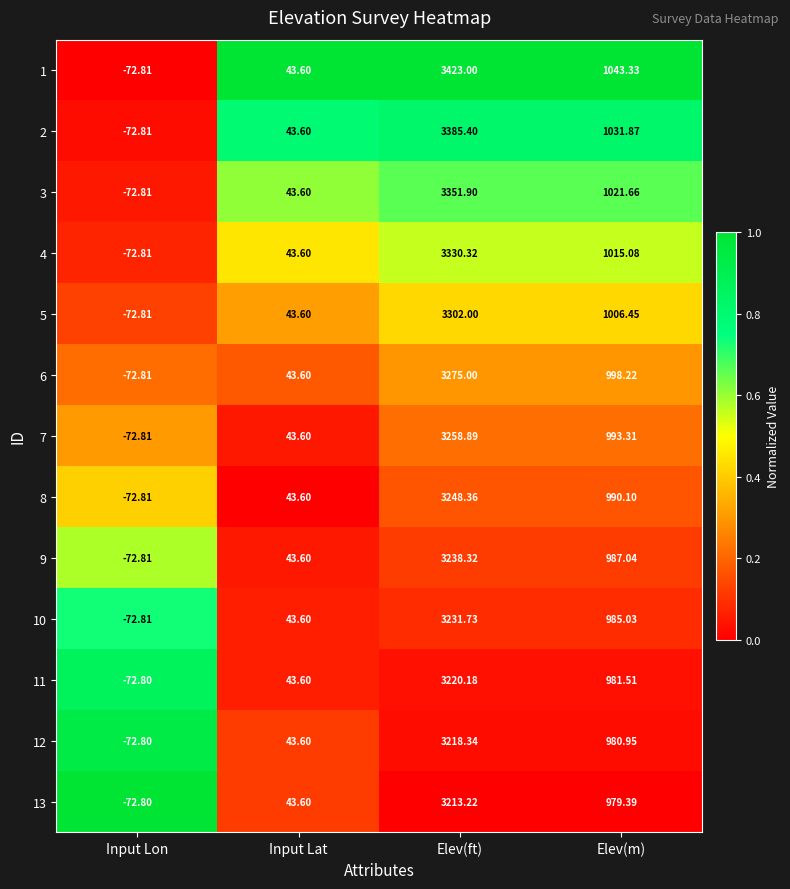

Where does the 2 series first go above 1031?

Elev(ft)